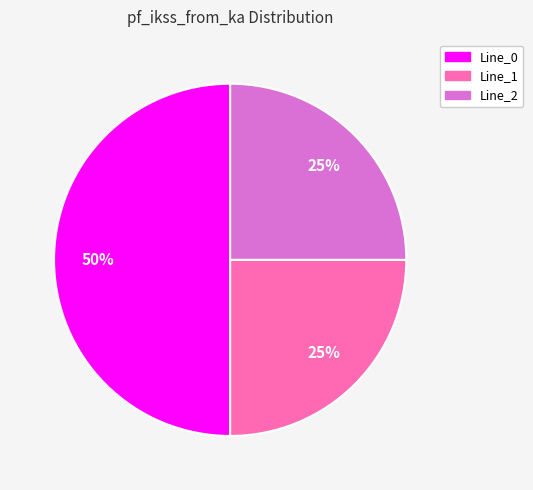

Count the number of slices in the pie.

3